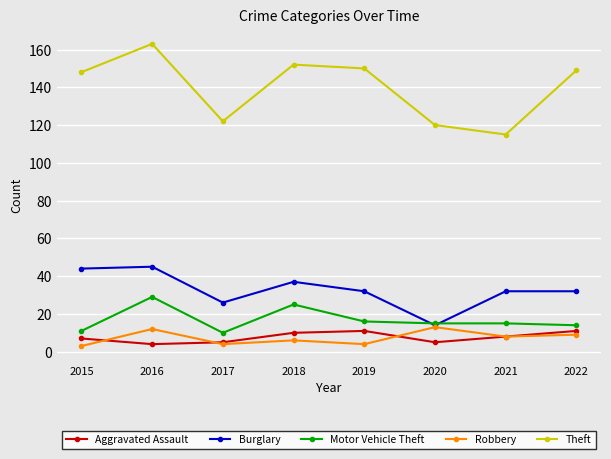

What is the value of the Theft point at the 3rd from the left?

122